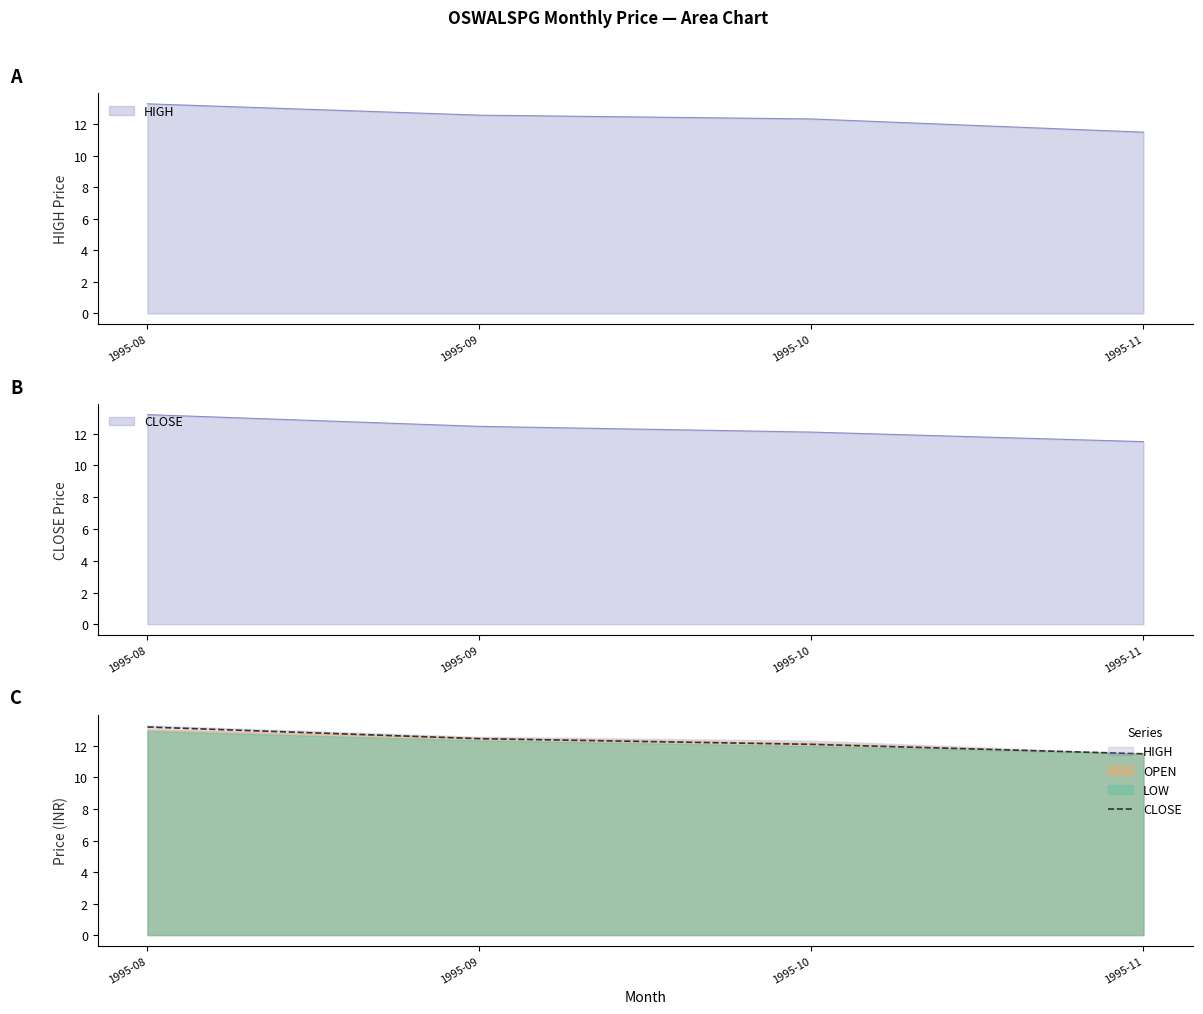

Which label corresponds to the largest value in the chart?

1995-08